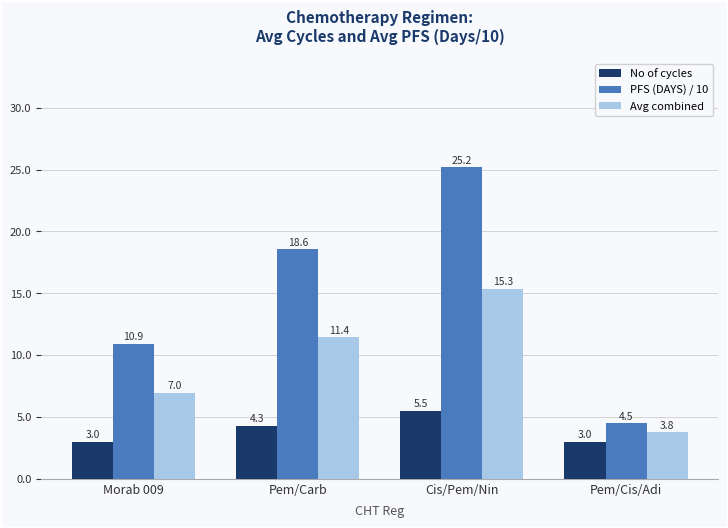

Which series has the largest range (max minus min)?

PFS (DAYS) / 10